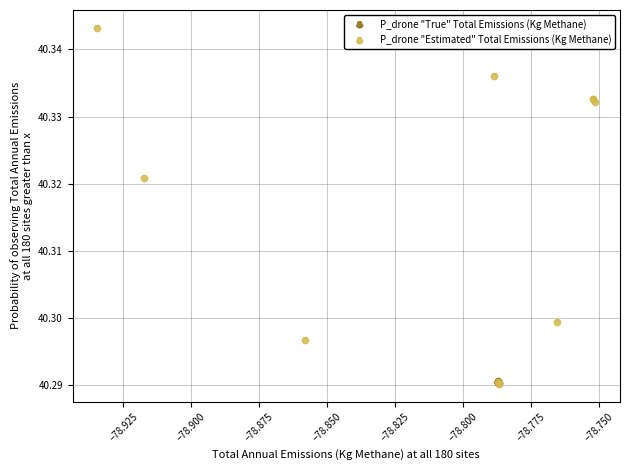

Which series has the widest spread of Y values?

P_drone "Estimated" Total Emissions (Kg Methane)